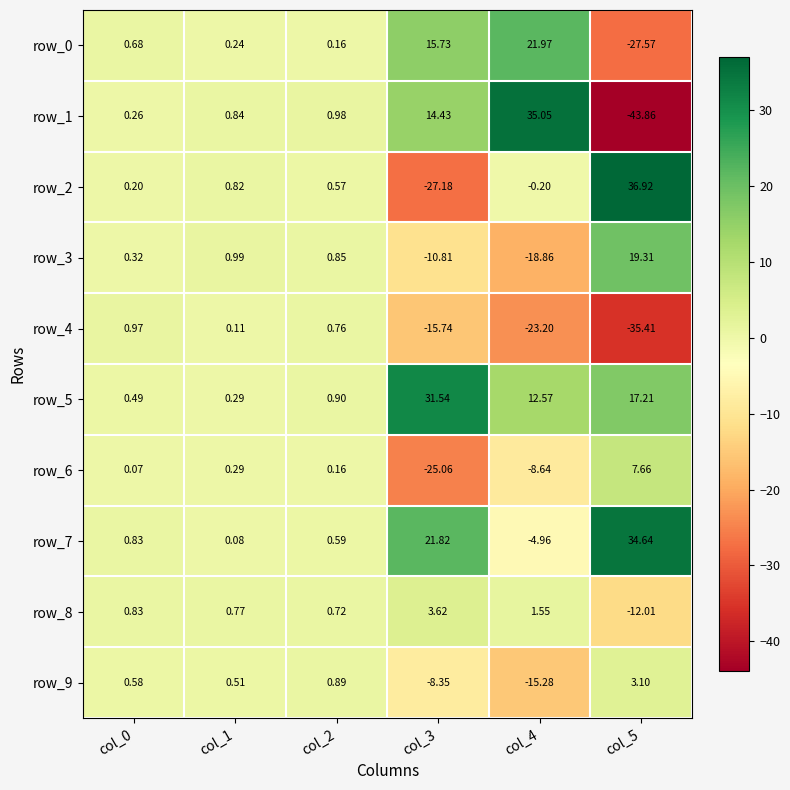

Count the number of categories in the chart.

6